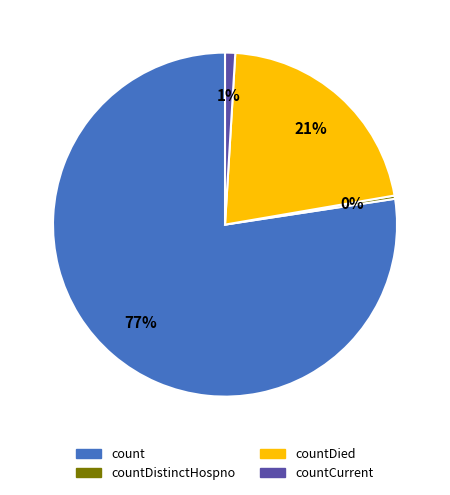

To the nearest percent, what is the average slice percentage?

25%